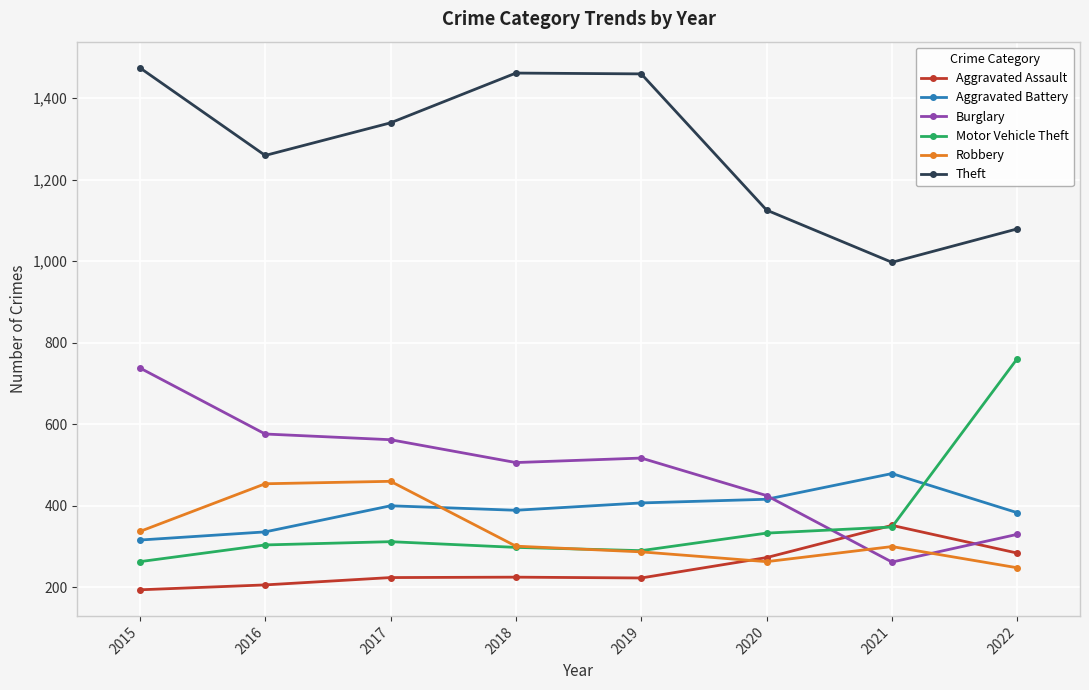

The value of Robbery at 2021 is 300. True or false?

True